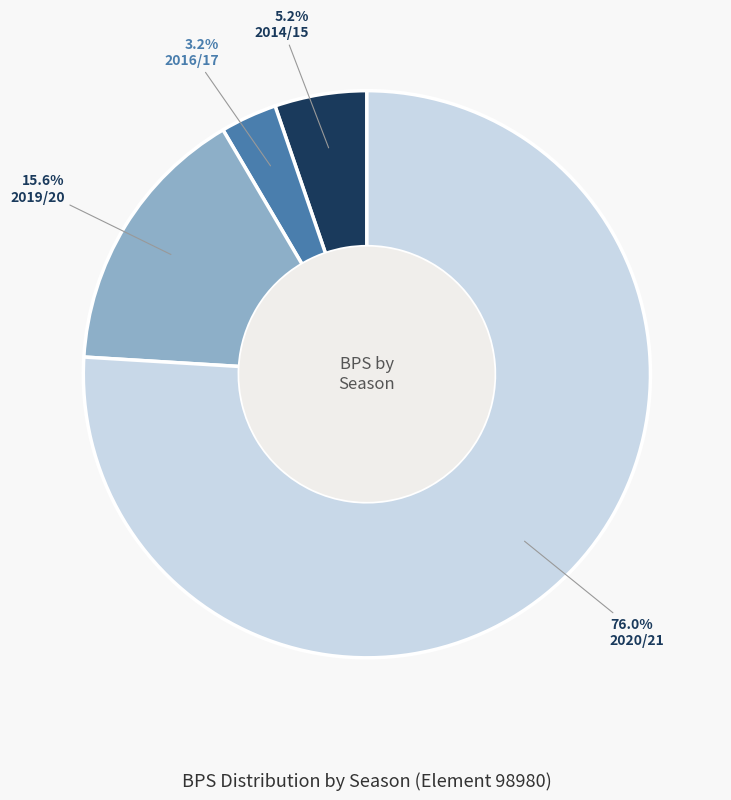

Does 2014/15 represent more than half of the total?

No